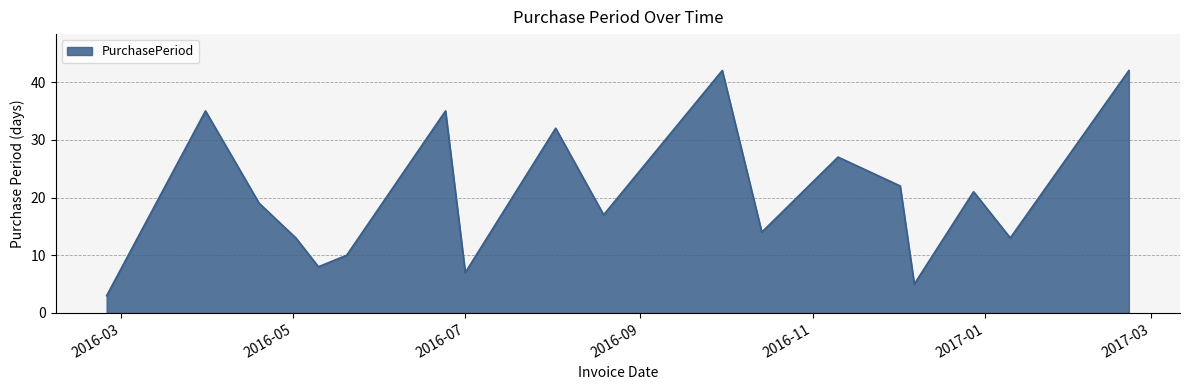

What is the smallest value displayed?

3